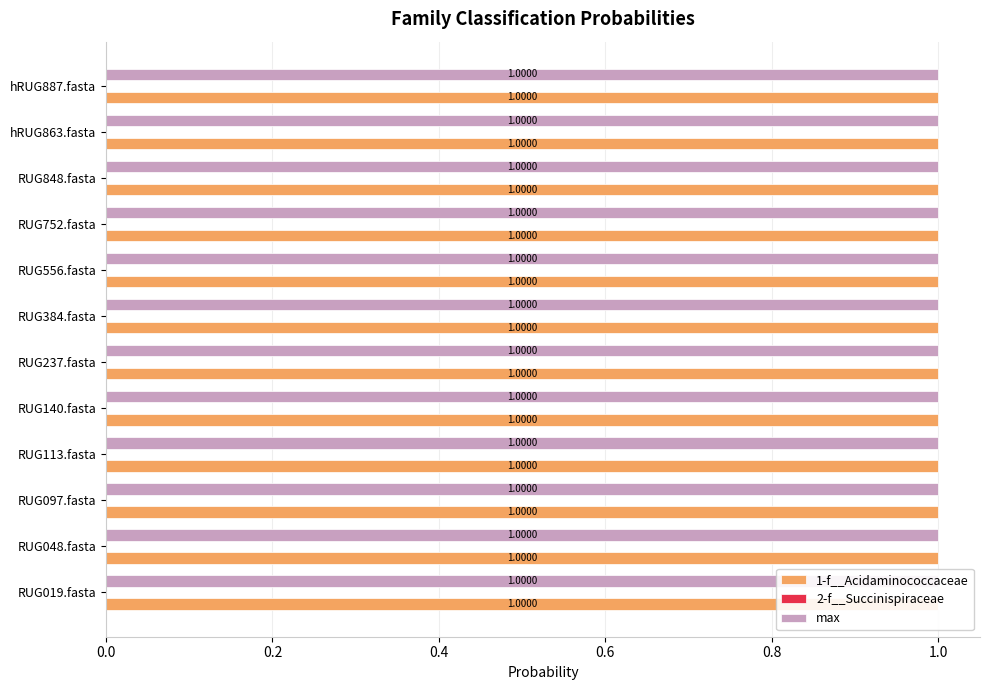

What is the total value across all series at RUG384.fasta?

2.0